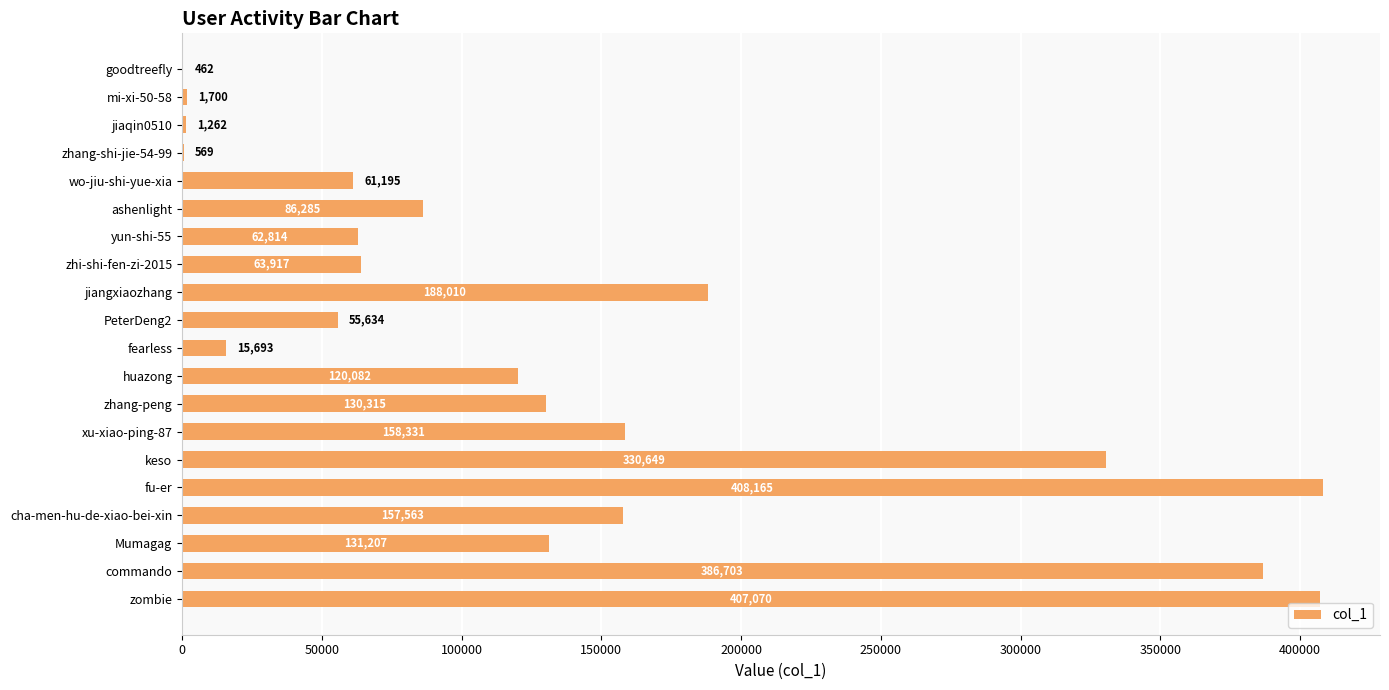

Which has a higher value, wo-jiu-shi-yue-xia or ashenlight?

ashenlight